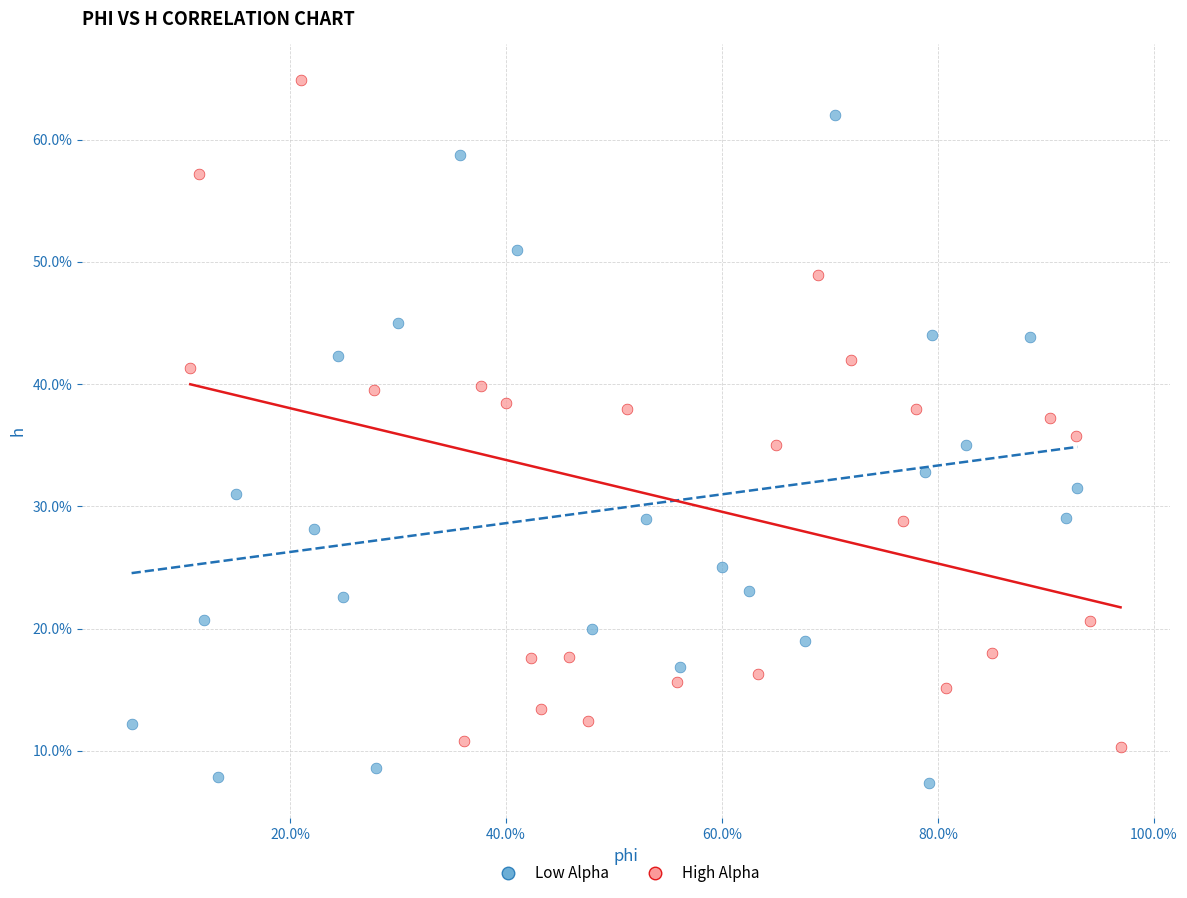

What are all the series names shown in the legend?

Low Alpha, High Alpha